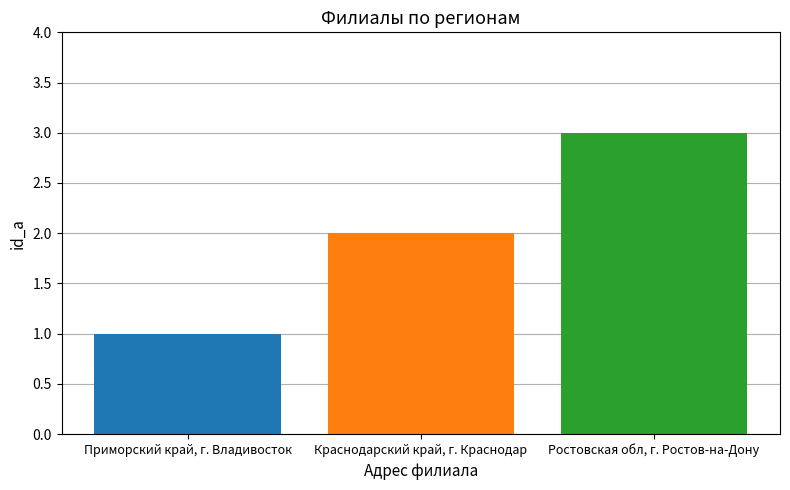

What is the greatest value displayed?

3